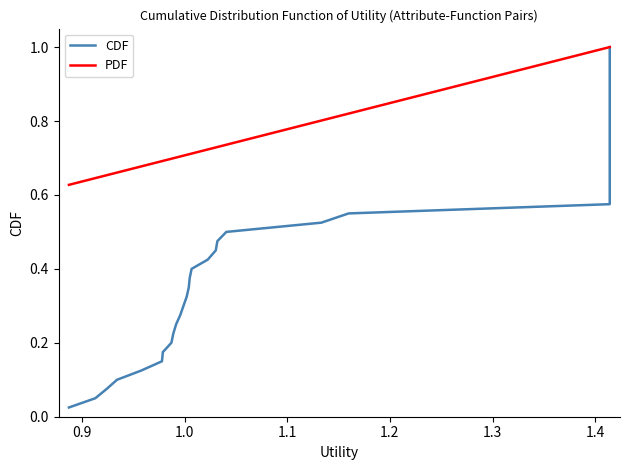

Does the chart display data point markers on the line(s)?

No